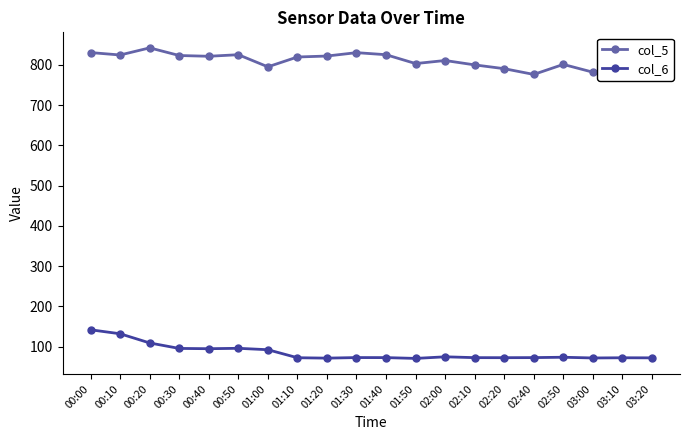

True or false: col_6 and col_5 intersect in this chart.

False